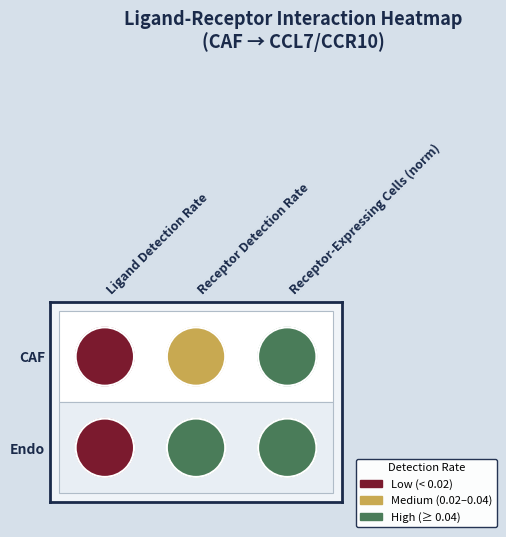

What is the maximum value shown in the chart?

0.1